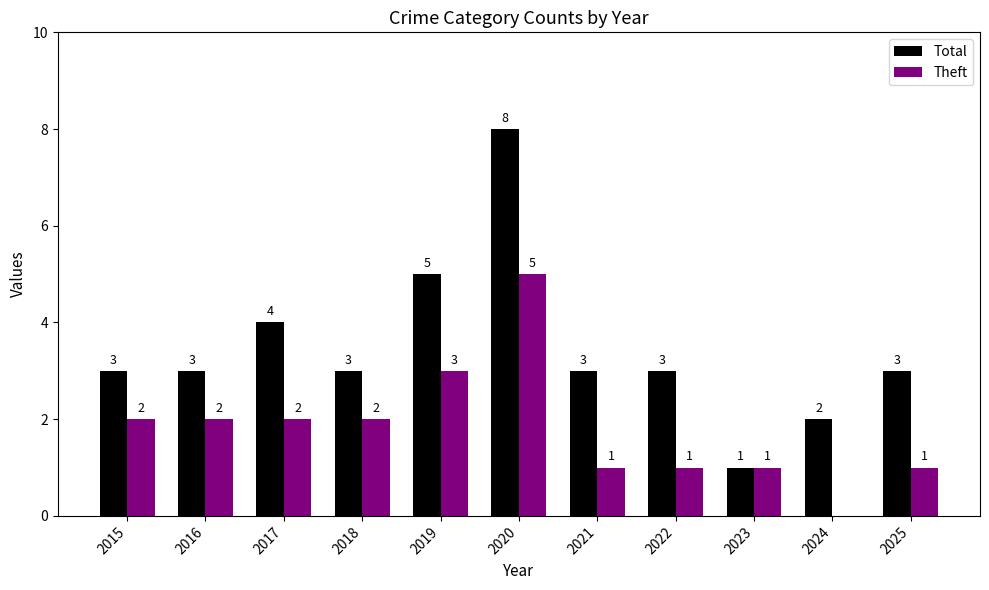

Which category has the highest value in the Total series?

2020